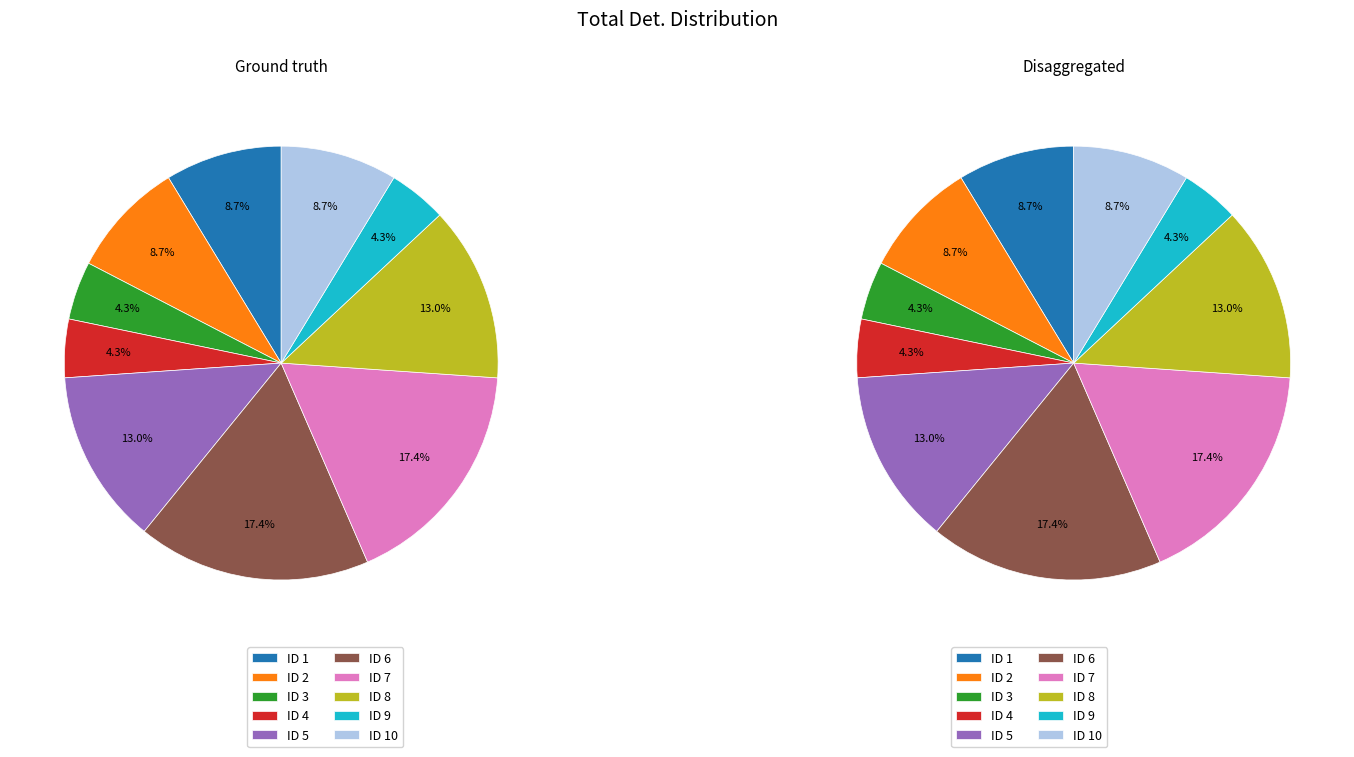

To the nearest percent, what percentage of the pie is 7?

17%